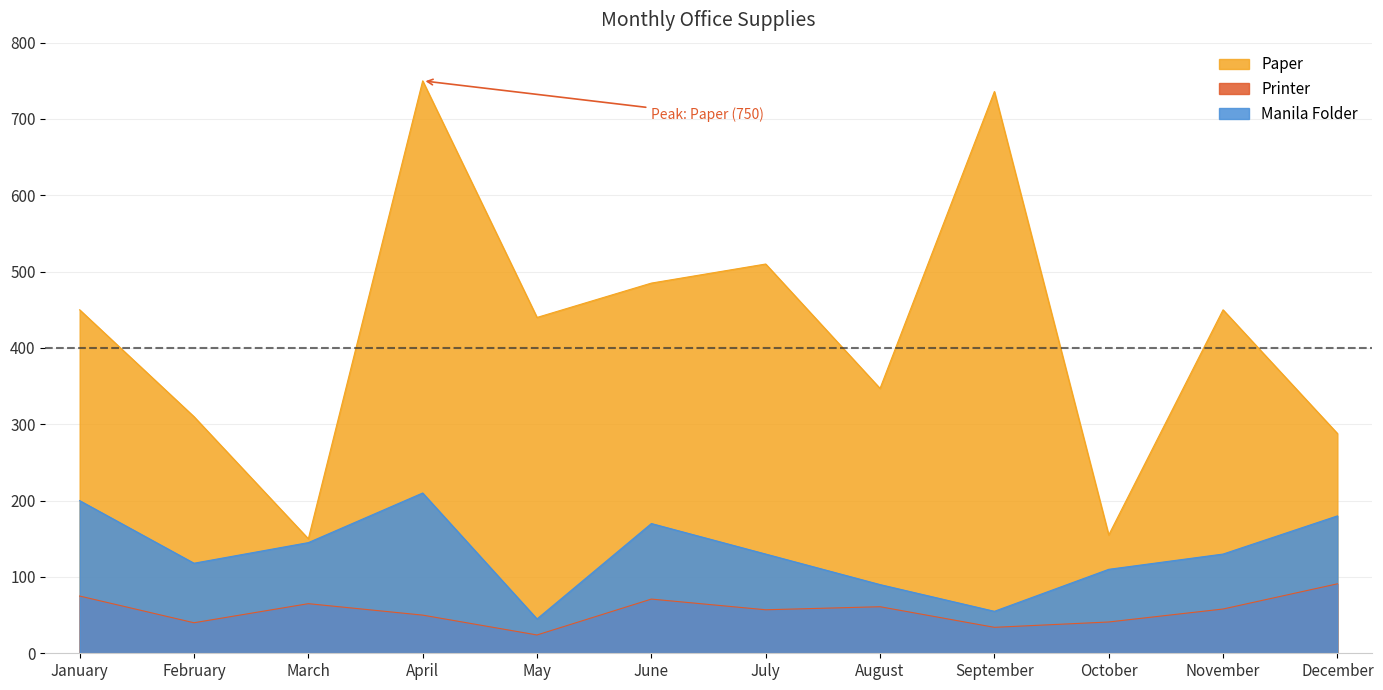

What is the difference between the maximum and minimum values in the Paper series?

600